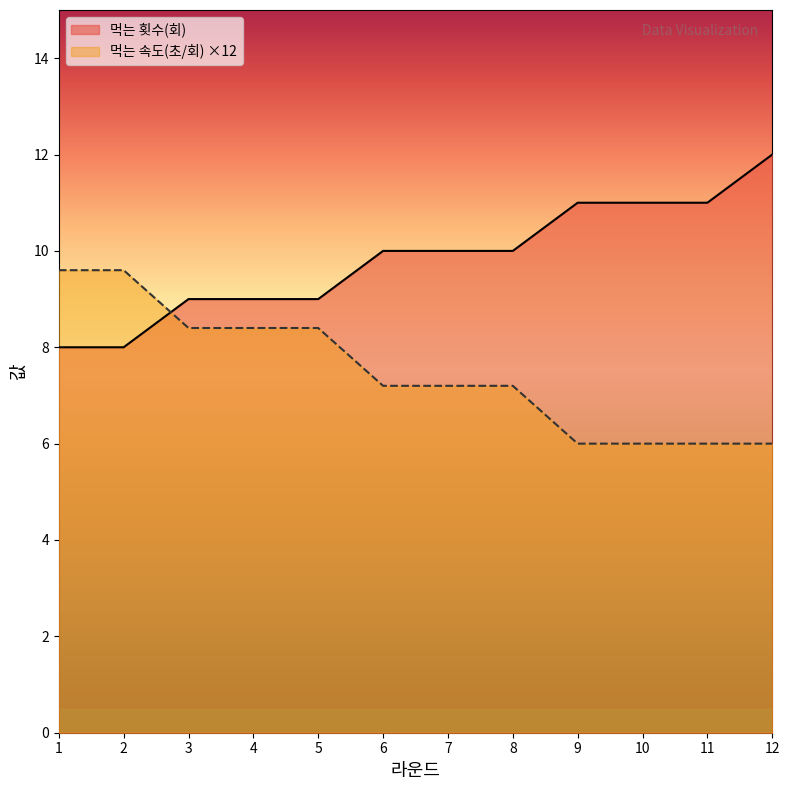

How many 먹는 속도(초/회) values are between 6 and 8?

7